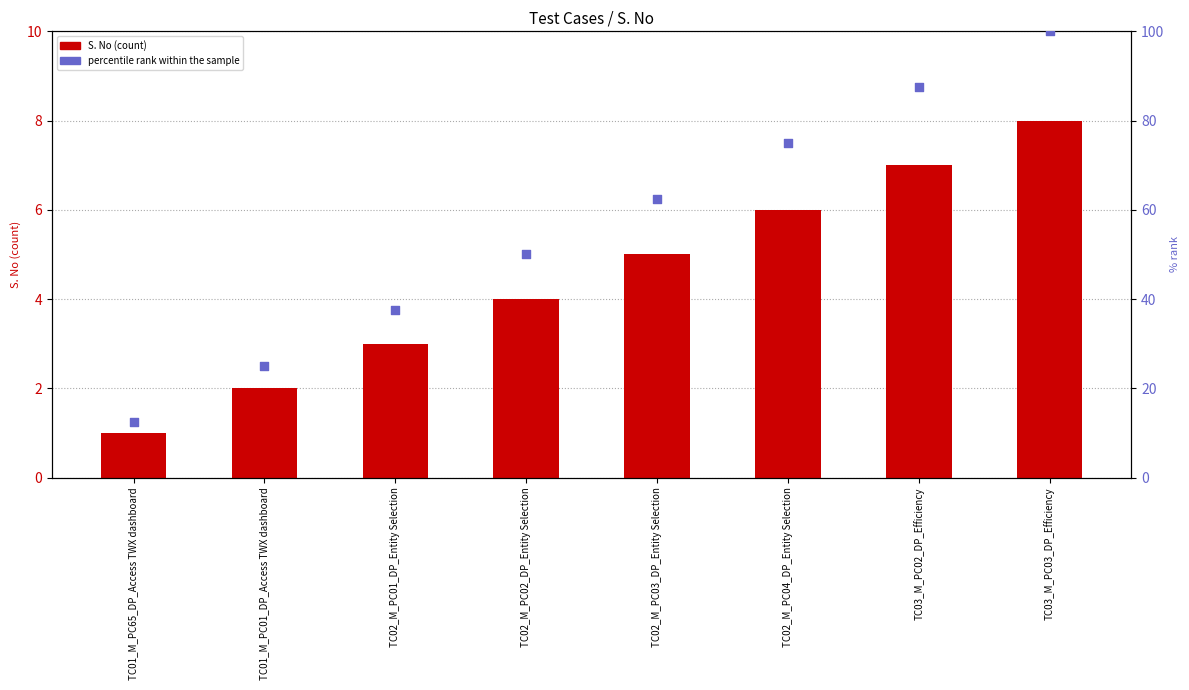

At which category is the sum across all series the highest?

TC03_M_PC03_DP_Efficiency